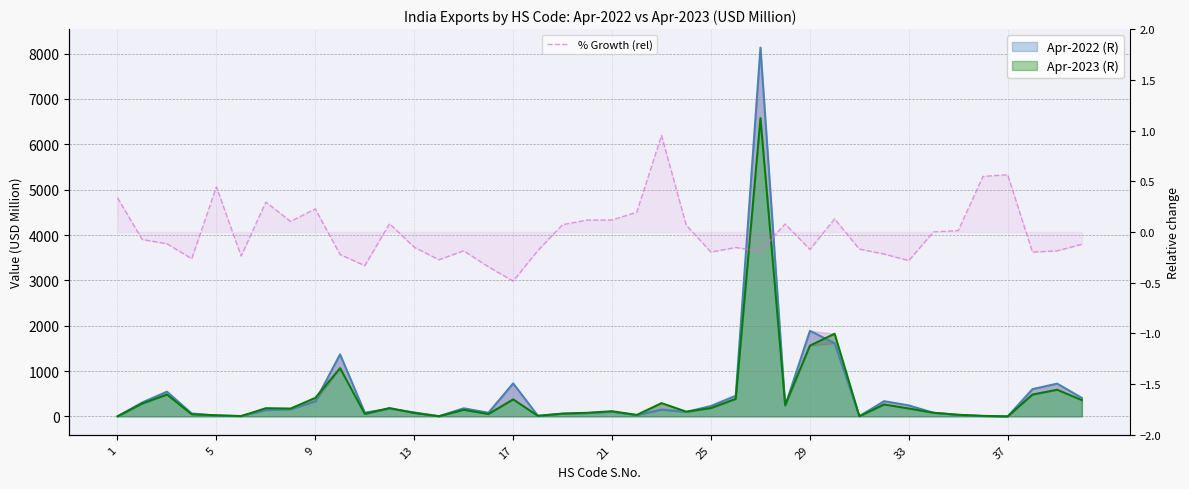

True or false: the data has more than 0 interior local peaks.

True